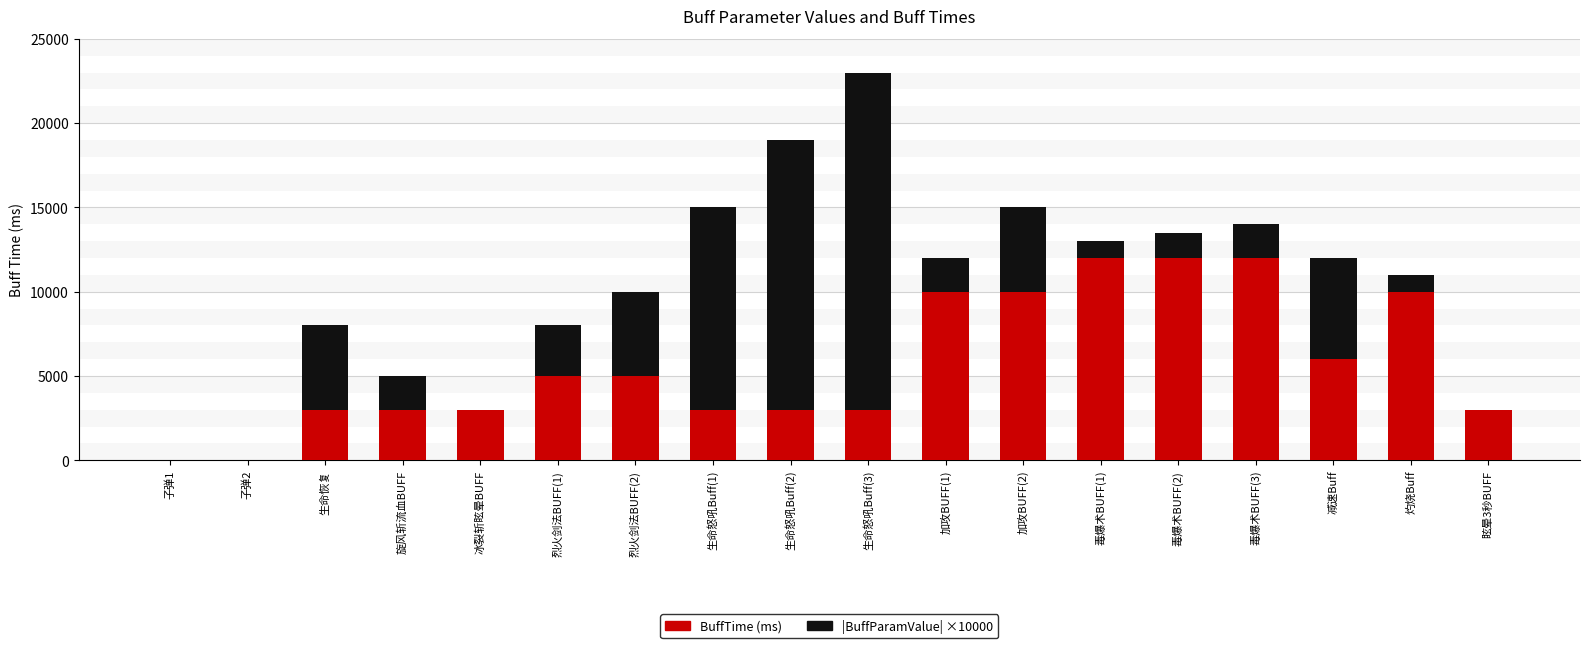

At which category is the sum across all series the highest?

生命怒吼Buff(3)